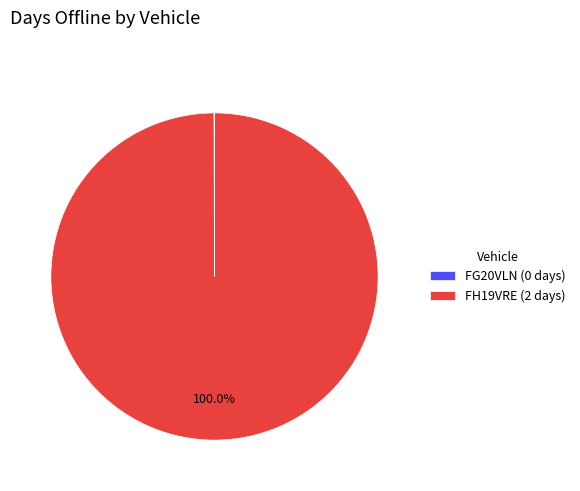

To the nearest percent, what is the difference between the largest and smallest slice percentages?

100%